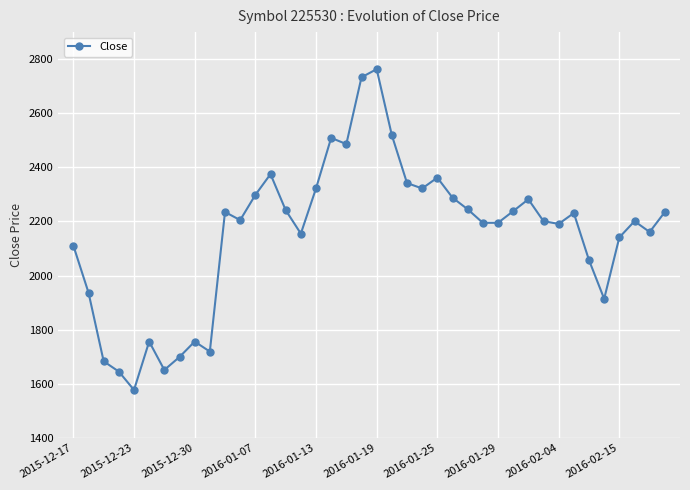

True or false: the data has more than 1 interior local peaks.

True